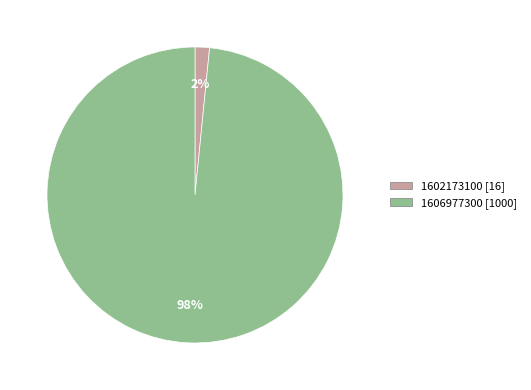

Which has a higher value, 1606977300 or 1602173100?

1606977300